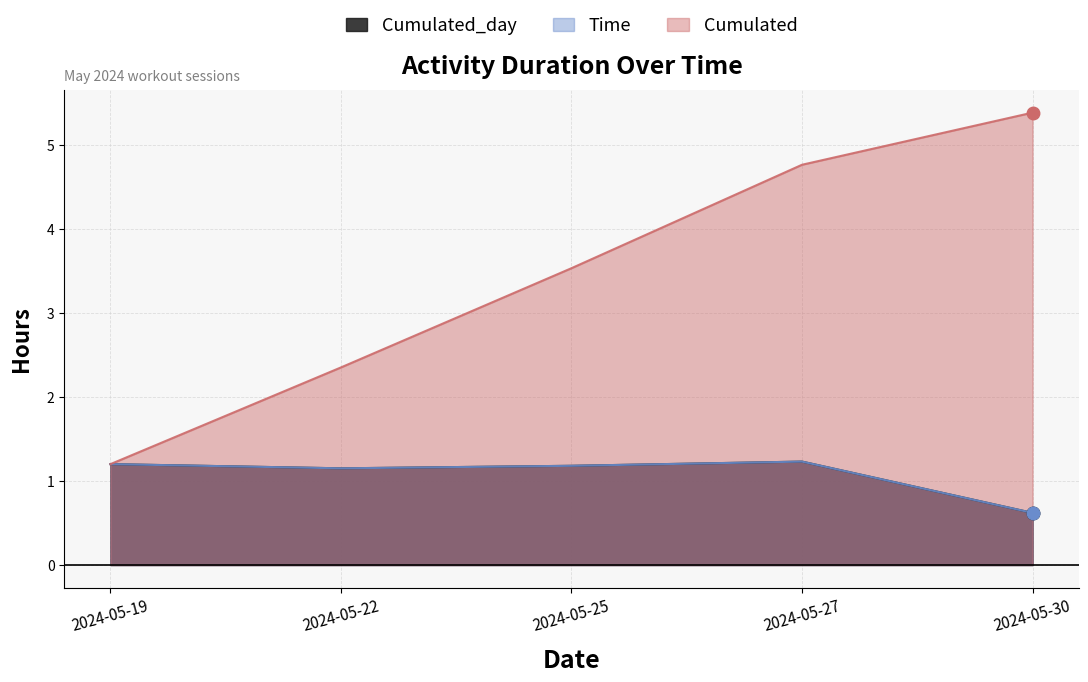

Which series has the largest total across all categories?

Cumulated